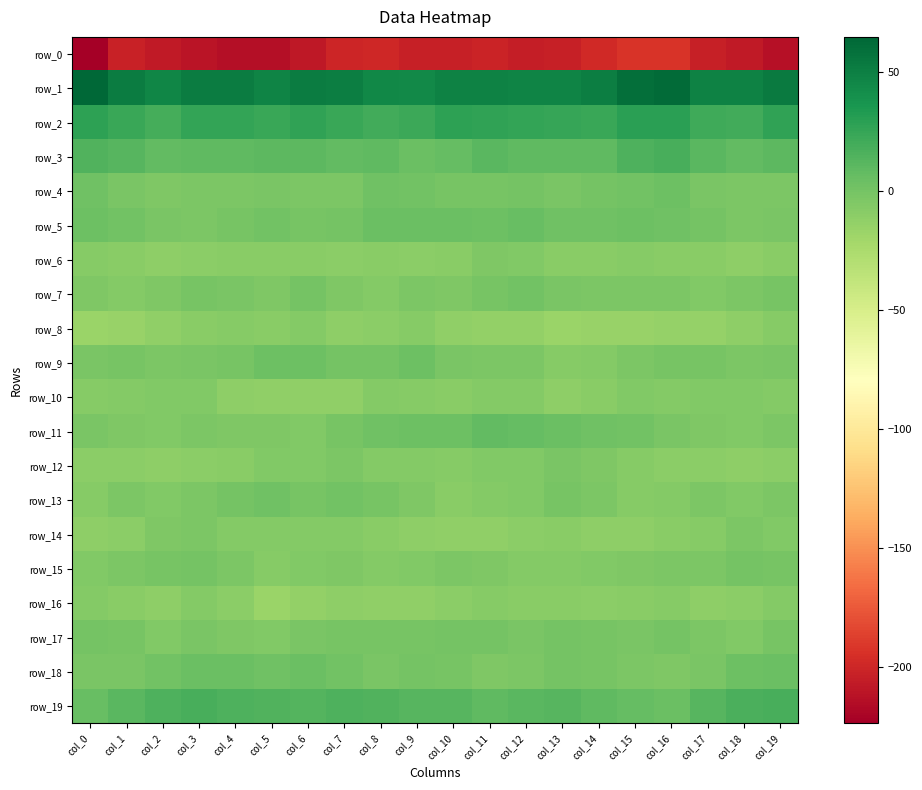

List the labels in order of row_4 value, smallest first.

col_2, col_6, col_18, col_3, col_19, col_7, col_4, col_17, col_13, col_5, col_1, col_11, col_10, col_12, col_14, col_15, col_9, col_8, col_0, col_16